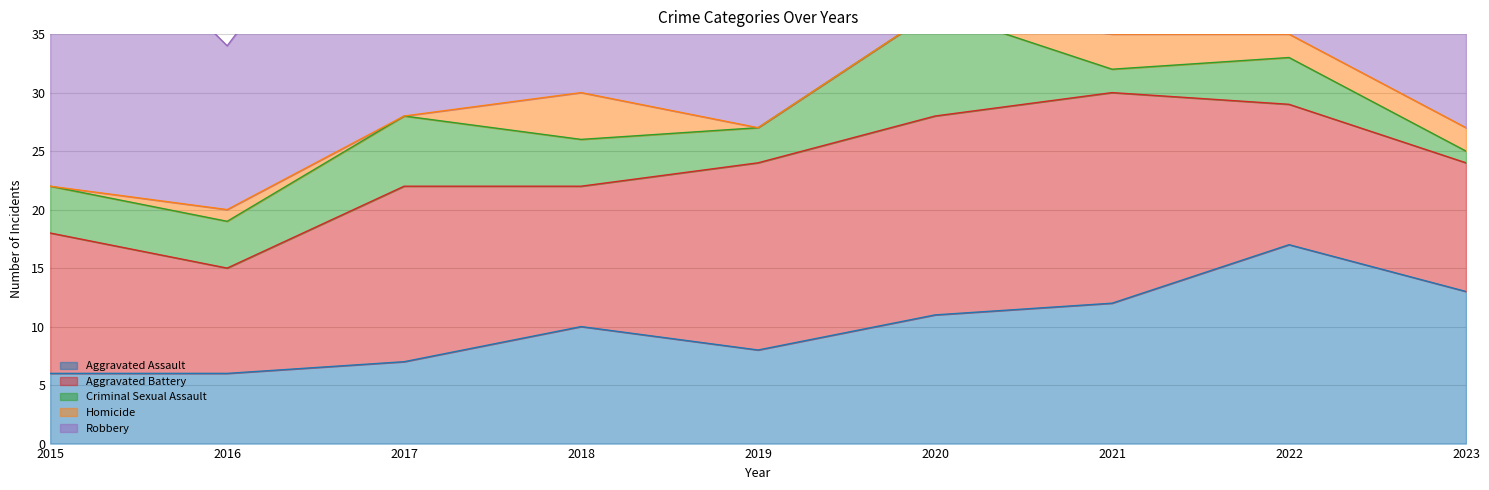

Is it true that Robbery equals 12 at 2022?

True